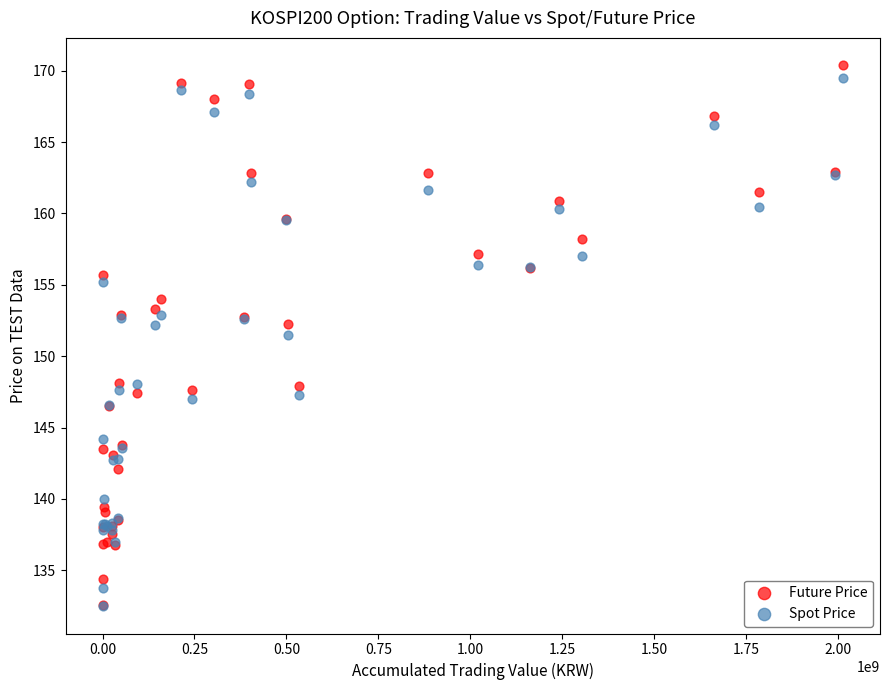

Across all series, what Y value is closest to 151?

151.5